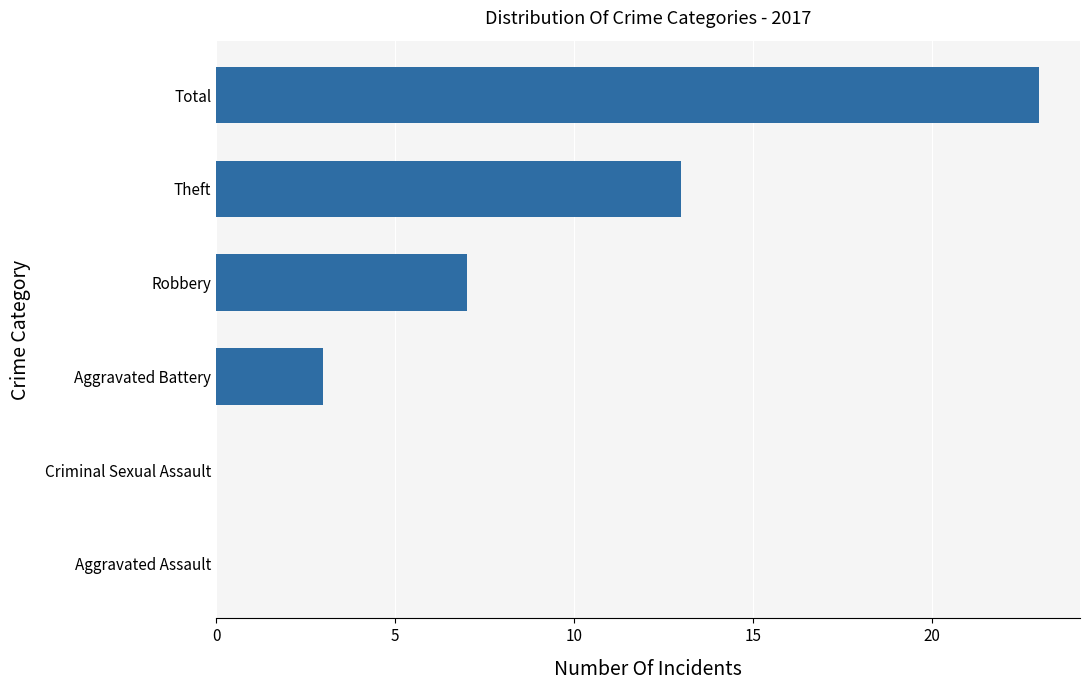

Reading top to bottom, what are all the values shown in this chart?

Total=23	Theft=13	Robbery=7	Aggravated Battery=3	Criminal Sexual Assault=0	Aggravated Assault=0